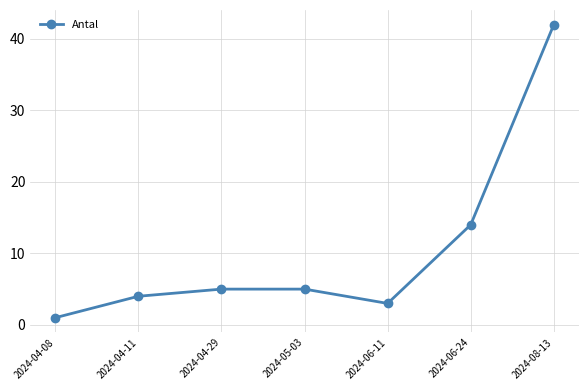

What is the ratio of the value at 2024-04-29 to the value at 2024-06-11?

1.7